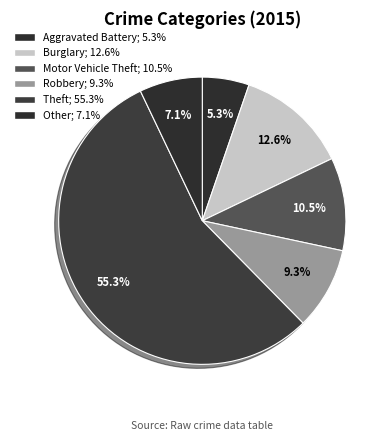

Is there a majority slice in this chart?

Yes